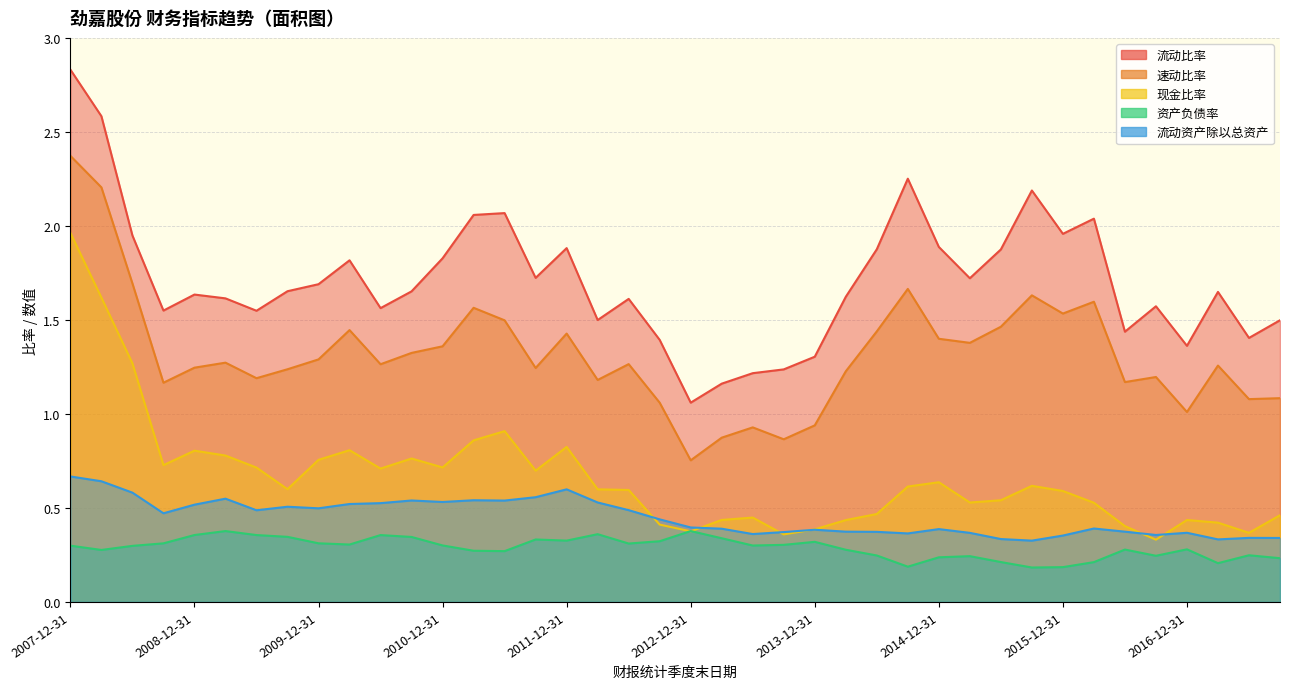

The value of 现金比率 at 2017-03-31 is 0.4. True or false?

True